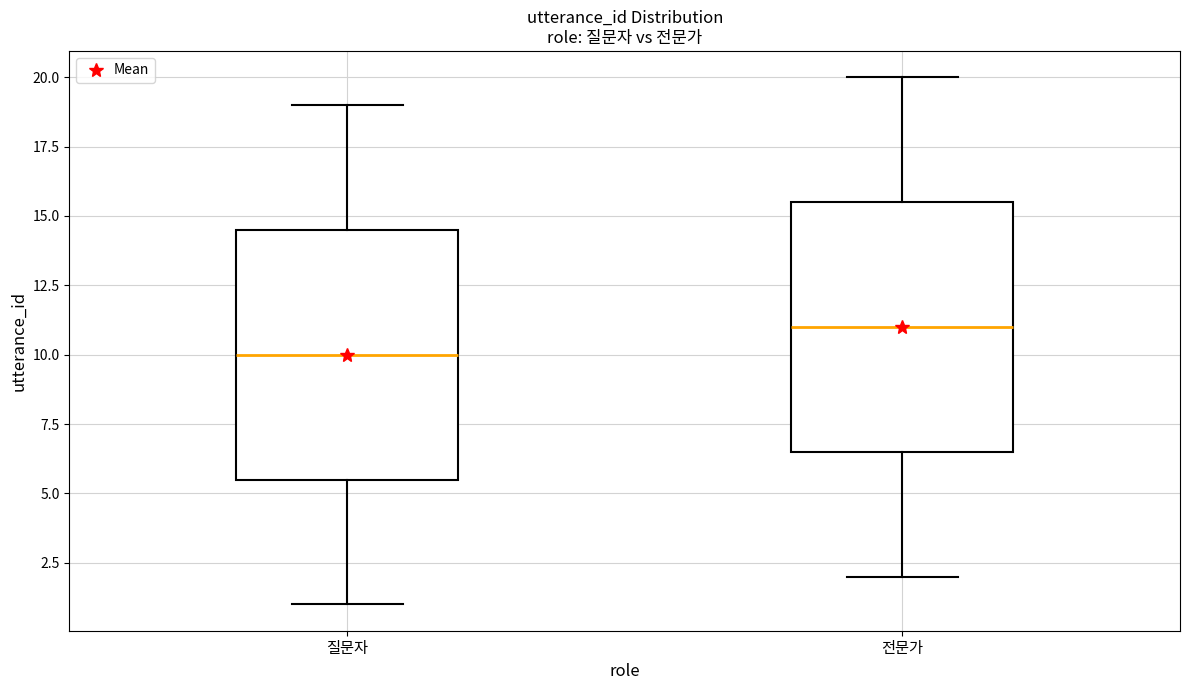

Reading left to right, transcribe this box plot: for each box, give where its median line is, the range the box spans, and where its two whiskers end, as read against the y-axis. The values are not printed on the chart, so give them approximately, as read against the axis.

질문자: median 10.0, box 5.5 to 14.5, whiskers 1.0 to 19.0
전문가: median 11.0, box 6.5 to 15.5, whiskers 2.0 to 20.0